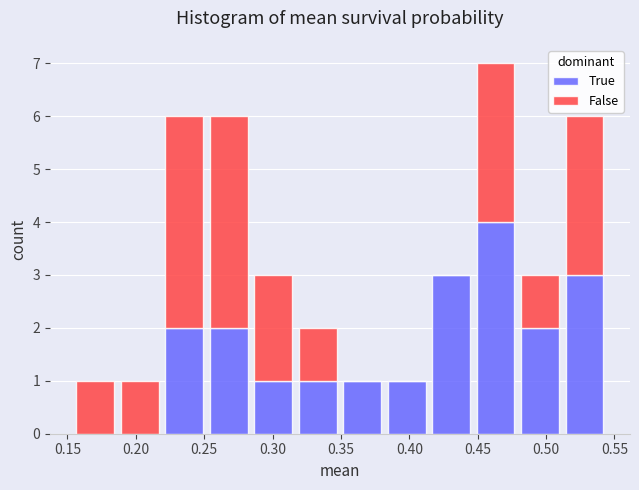

Reading left to right, transcribe this chart: for each stacked bar, give the range it covers on the x-axis and its total height. Neither the bar edges nor the heights are printed on the chart, so give them approximately, as read against the axes.

0.155 to 0.185: 1
0.185 to 0.220: 1
0.220 to 0.250: 6
0.250 to 0.285: 6
0.285 to 0.315: 3
0.315 to 0.350: 2
0.350 to 0.380: 1
0.380 to 0.415: 1
0.415 to 0.445: 3
0.445 to 0.480: 7
0.480 to 0.510: 3
0.510 to 0.545: 6